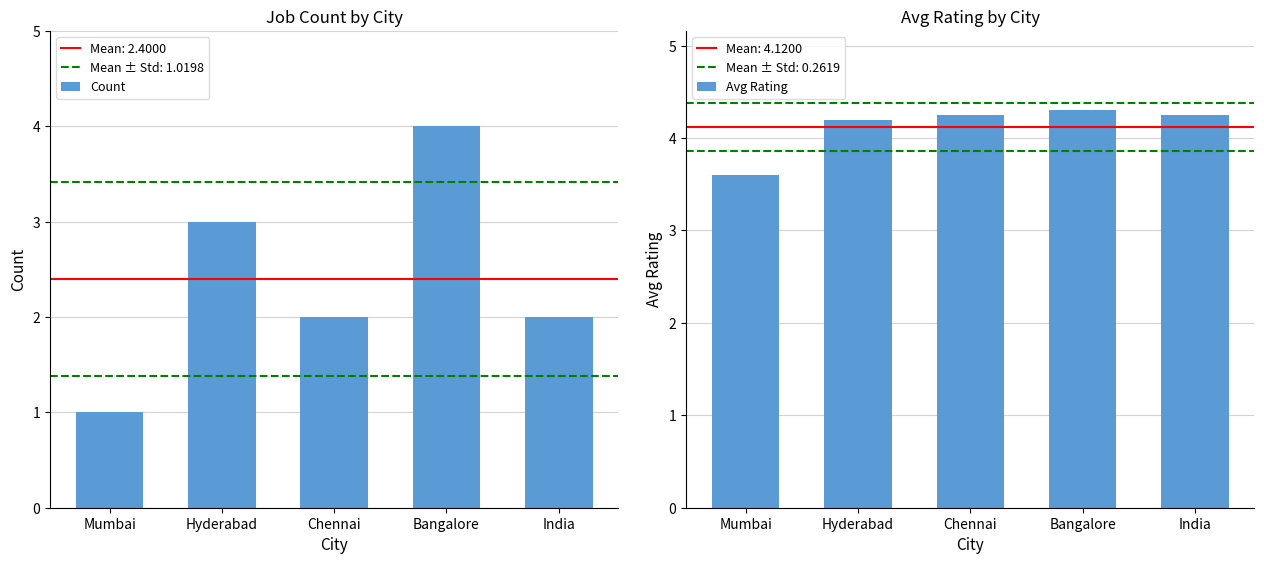

What is the difference between the Count values at Chennai and Bangalore?

2